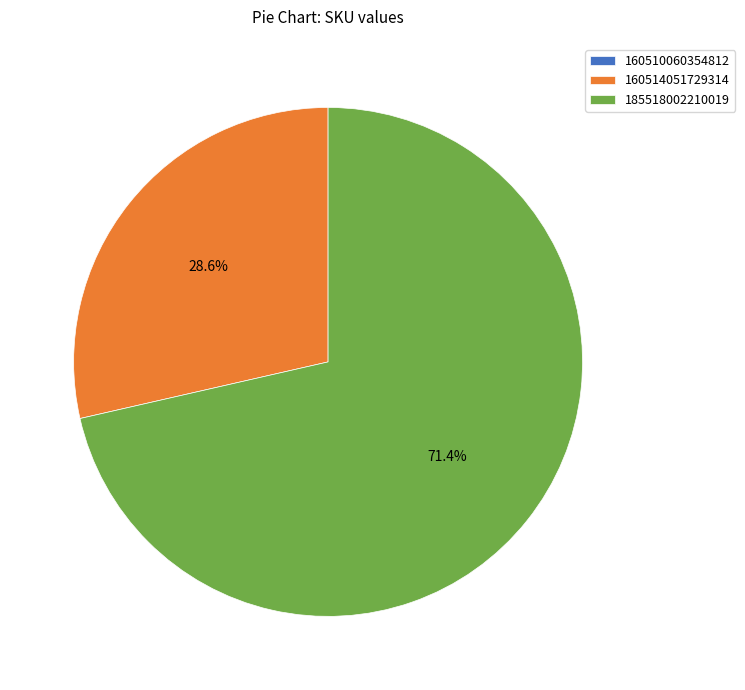

Is the sum of 185518002210019 and 160514051729314 greater than half?

Yes